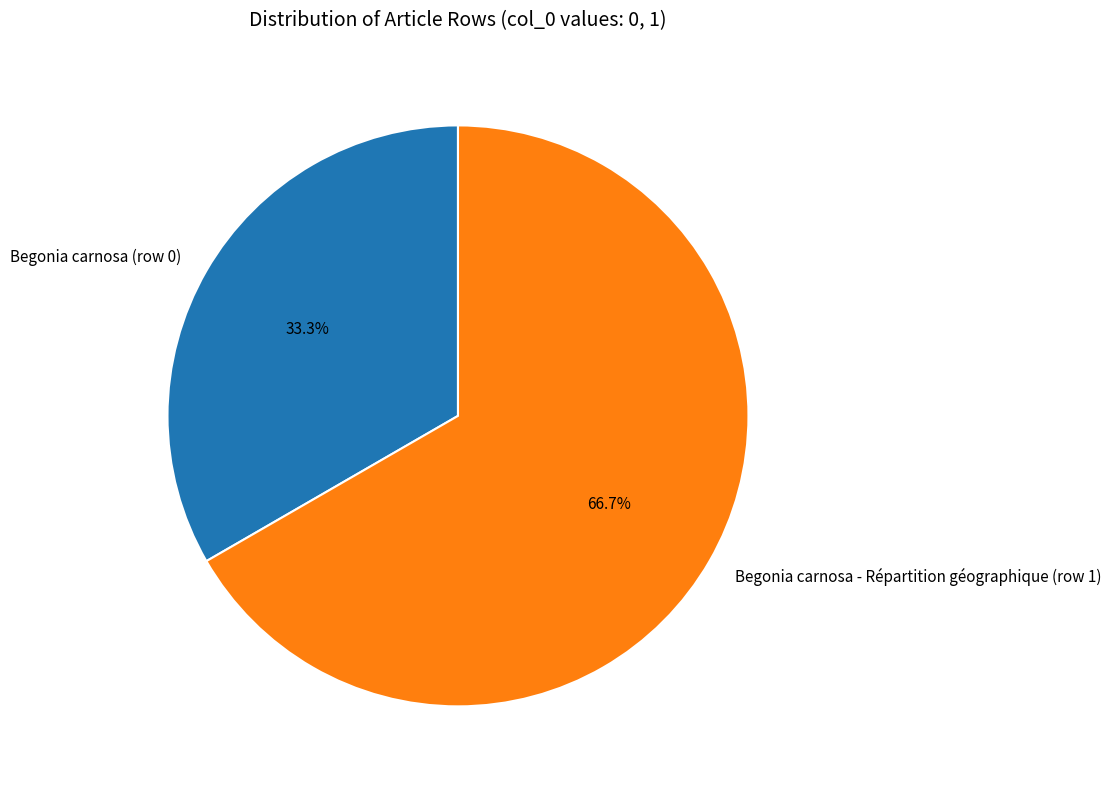

Rank the categories by value from highest to lowest.

Begonia carnosa - Répartition géographique (row 1), Begonia carnosa (row 0)